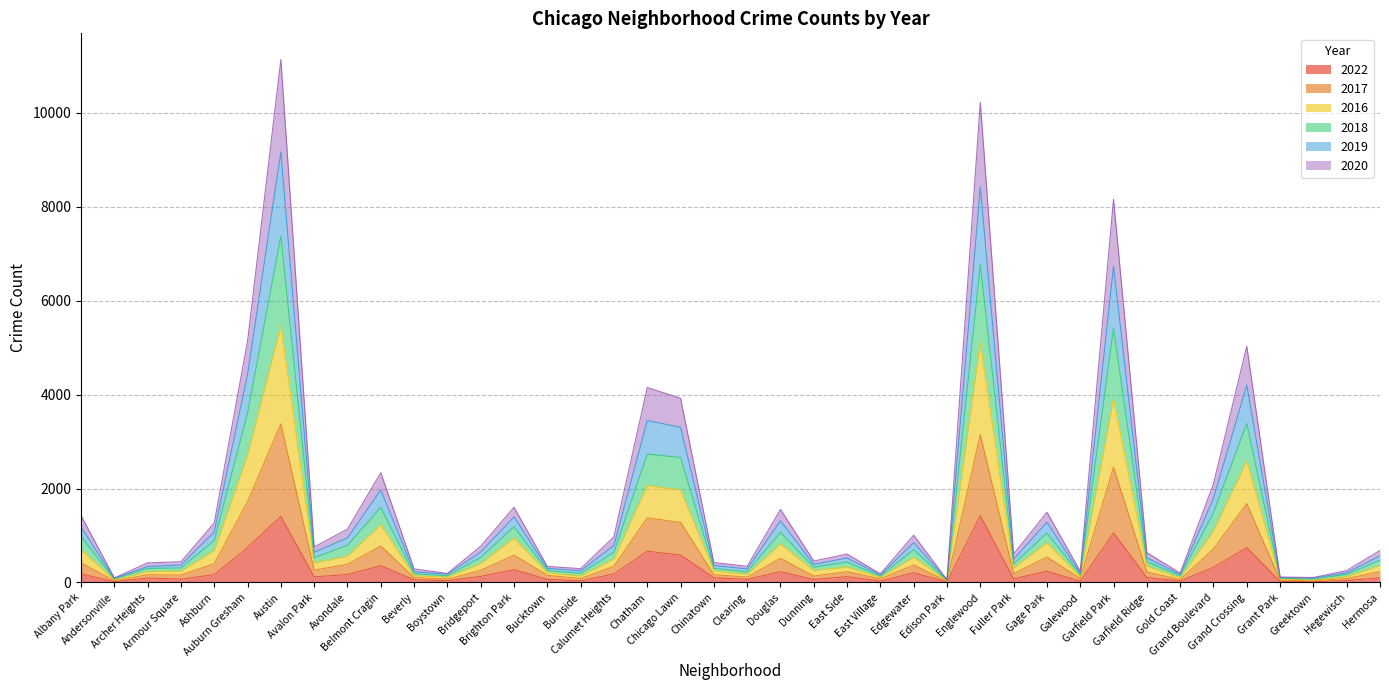

Which label corresponds to the smallest value in the chart?

Edison Park